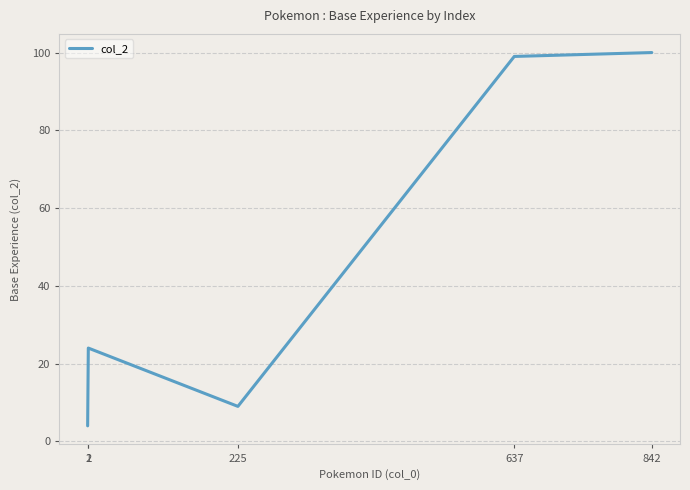

Reading left to right, list all the values displayed in this chart.

4	24	9	99	100